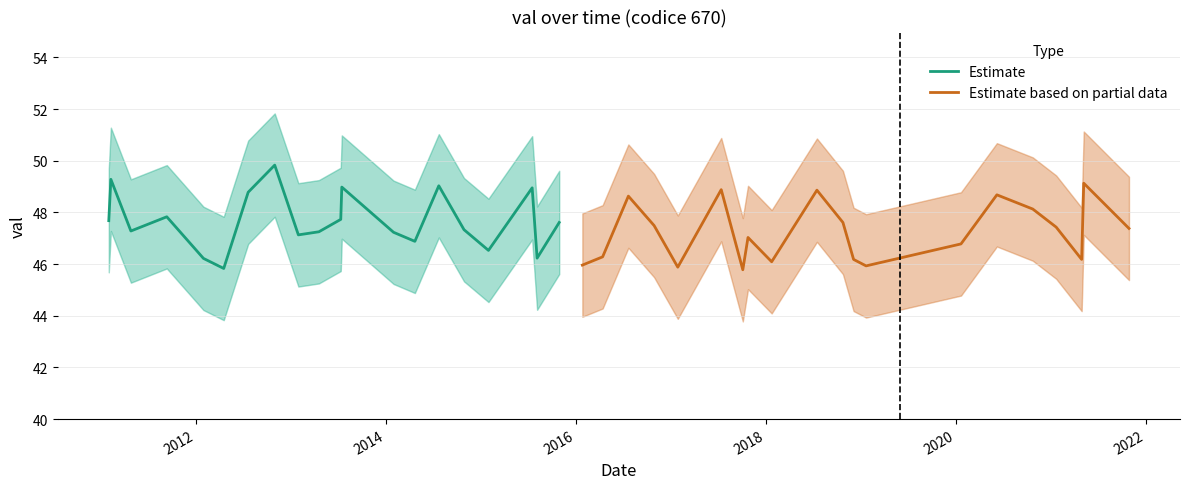

How many values in the Estimate series exceed 47?

15